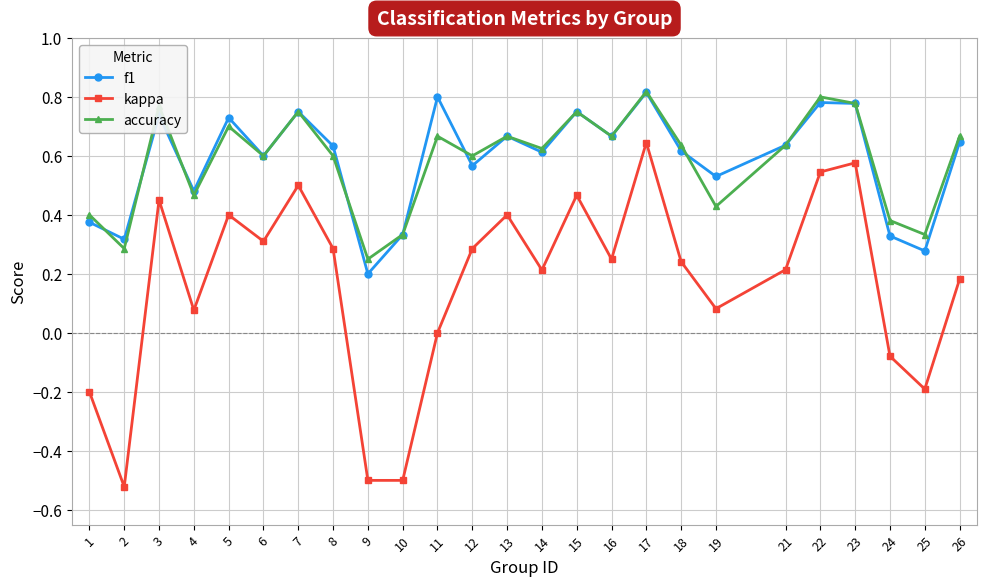

Where is accuracy nearest to the value 0?

9